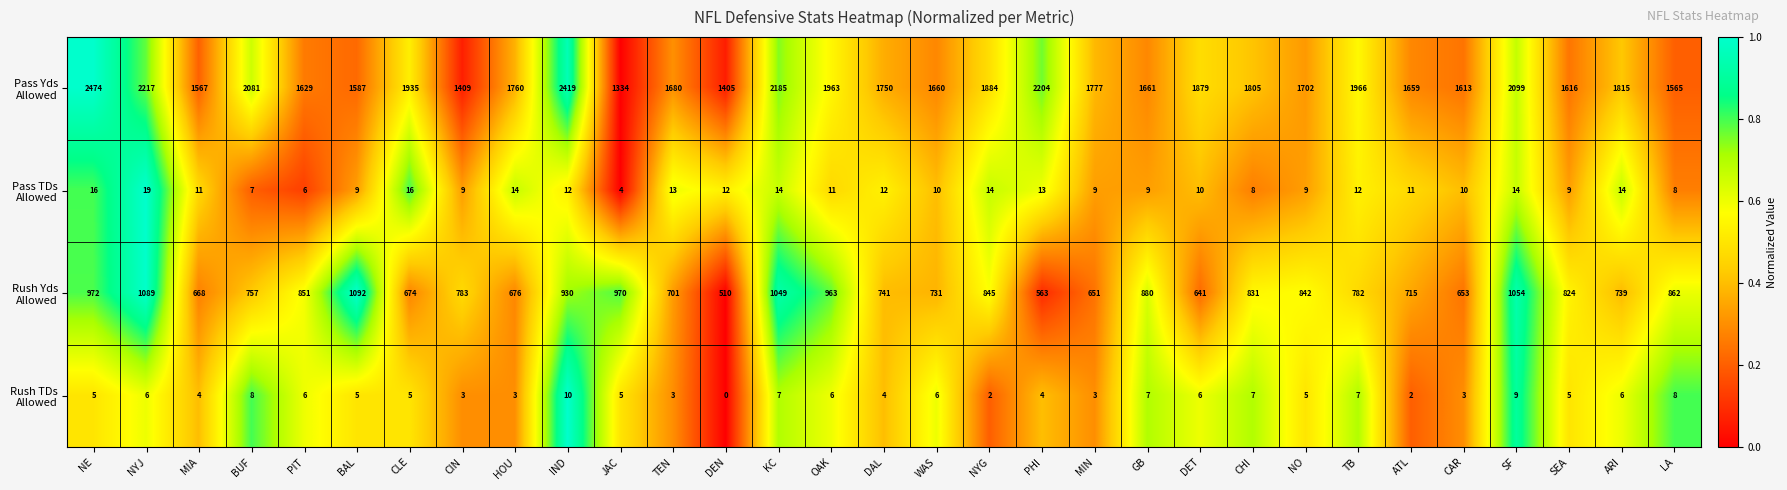

At which category is the sum across all series the highest?

NE